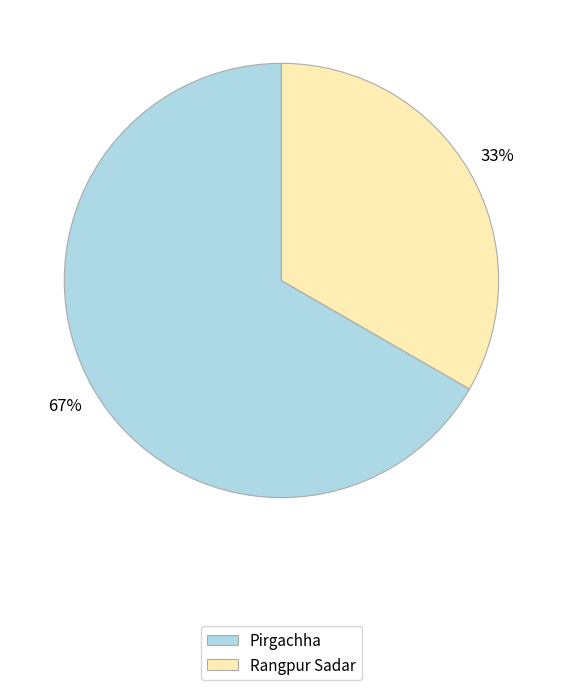

Which has a higher value, Rangpur Sadar or Pirgachha?

Pirgachha